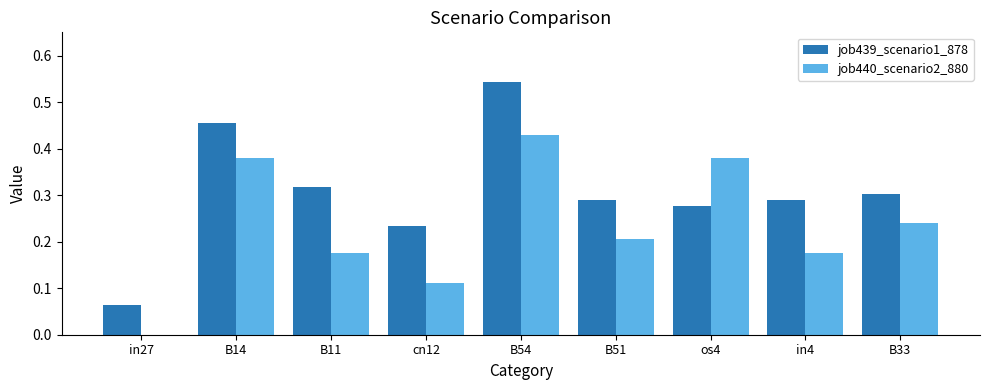

At which category does the chart reach its peak across all series?

B54